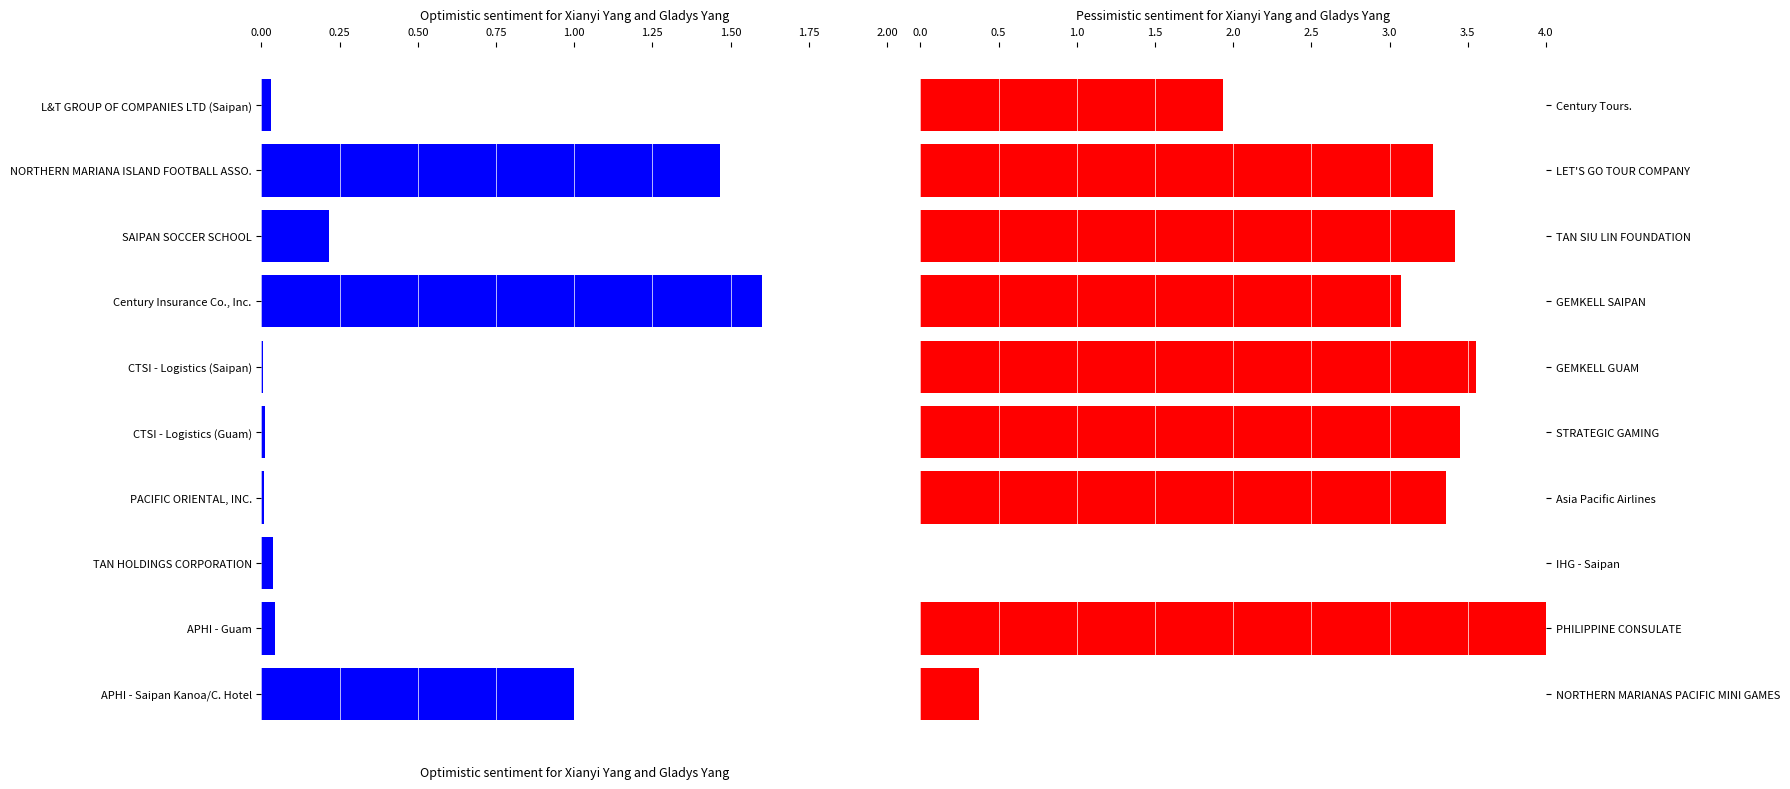

What is the sum of all Account Number (Left) values?

4.4